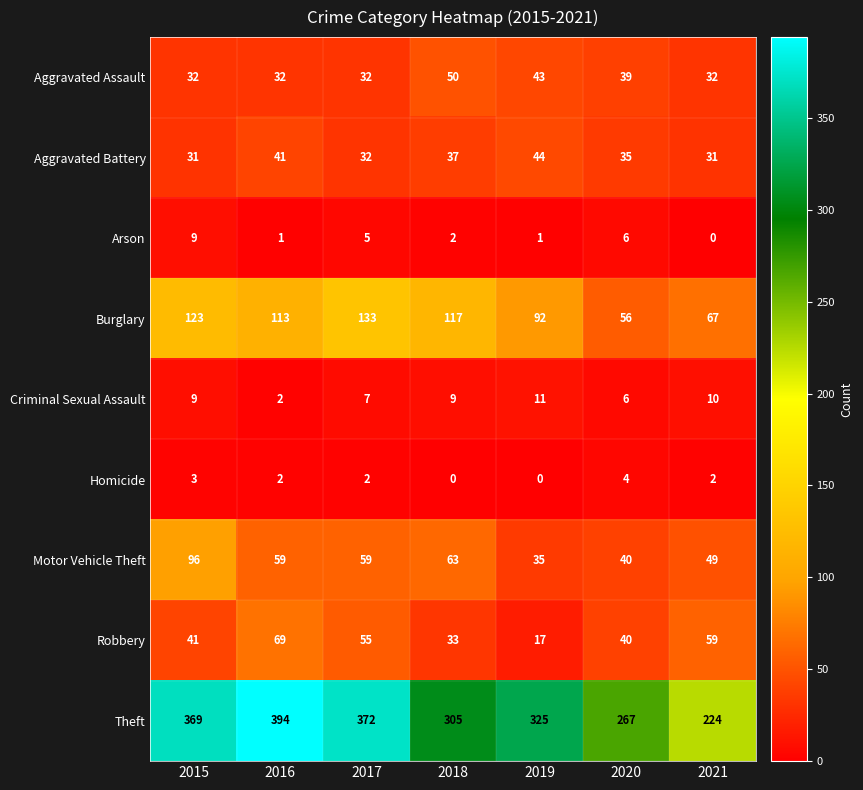

What is the spread (max minus min) of values at 2021?

224